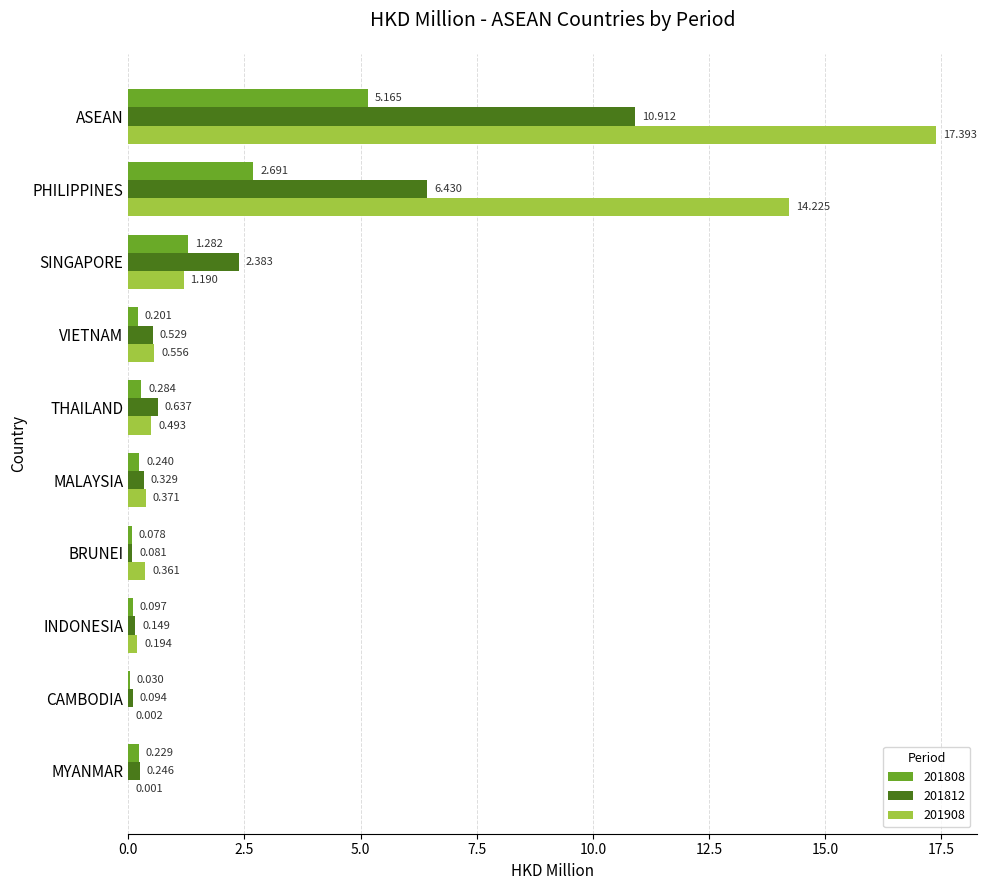

At which category does the chart reach its peak across all series?

ASEAN